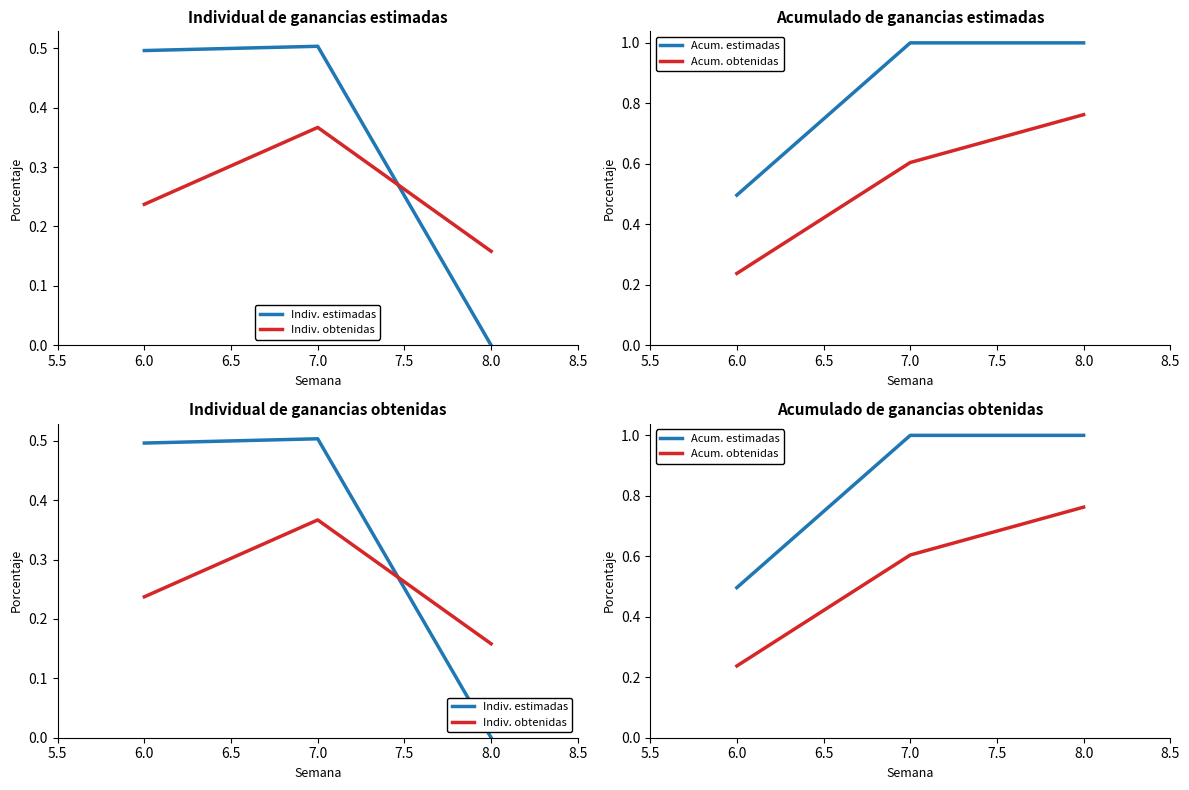

The value of Indiv. estimadas at 8.0 is 0.0. True or false?

True